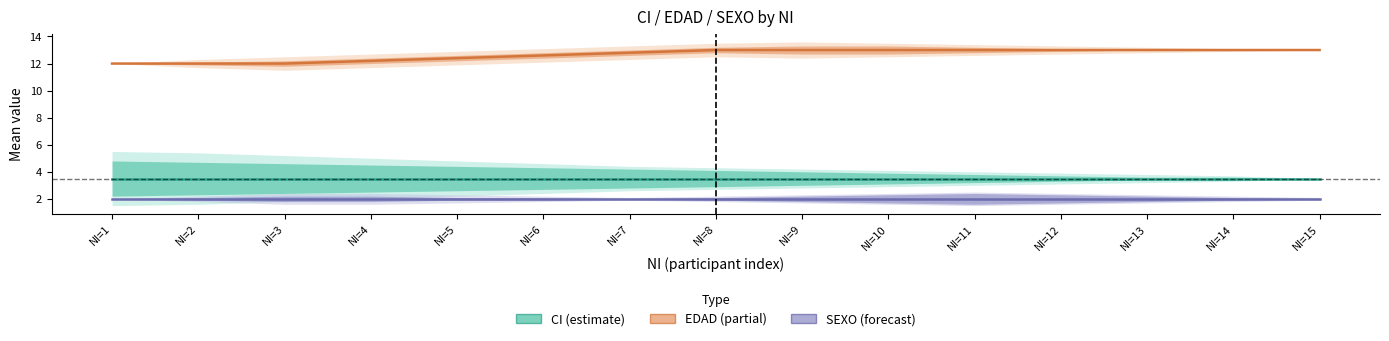

What is the average value of the EDAD (partial) series?

12.7